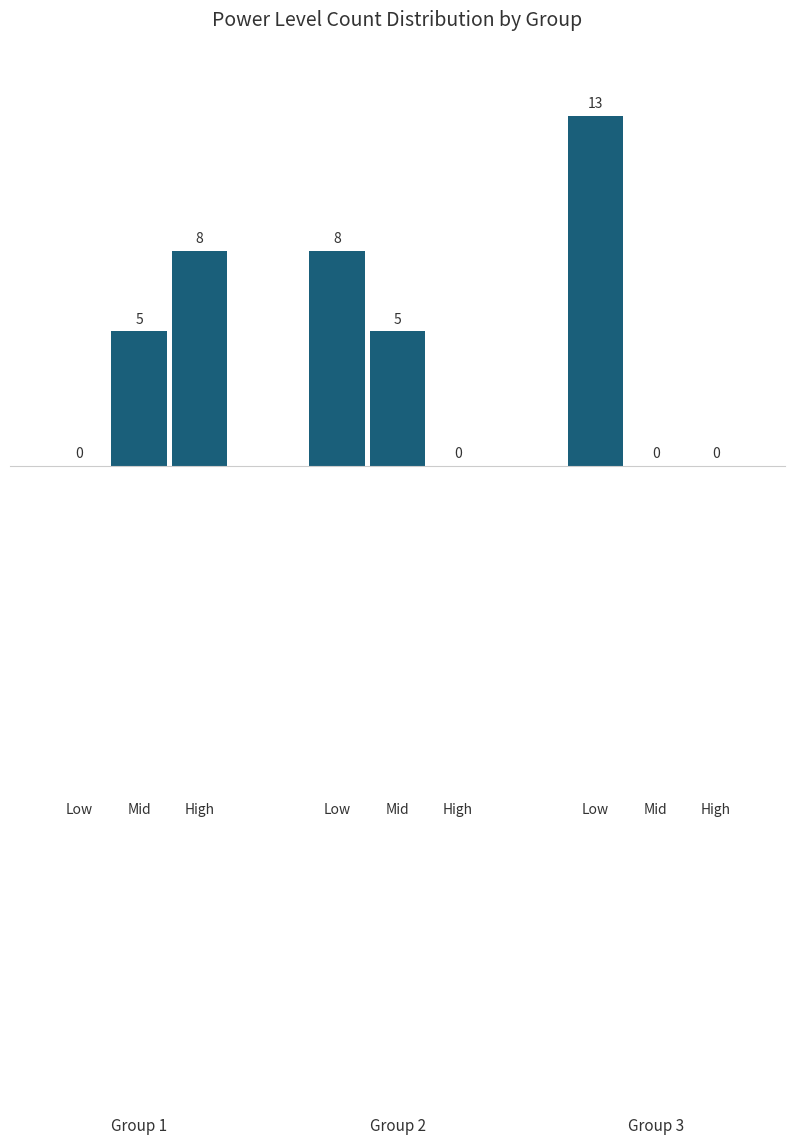

True or false: Mid has a value of 1 at 1.

False